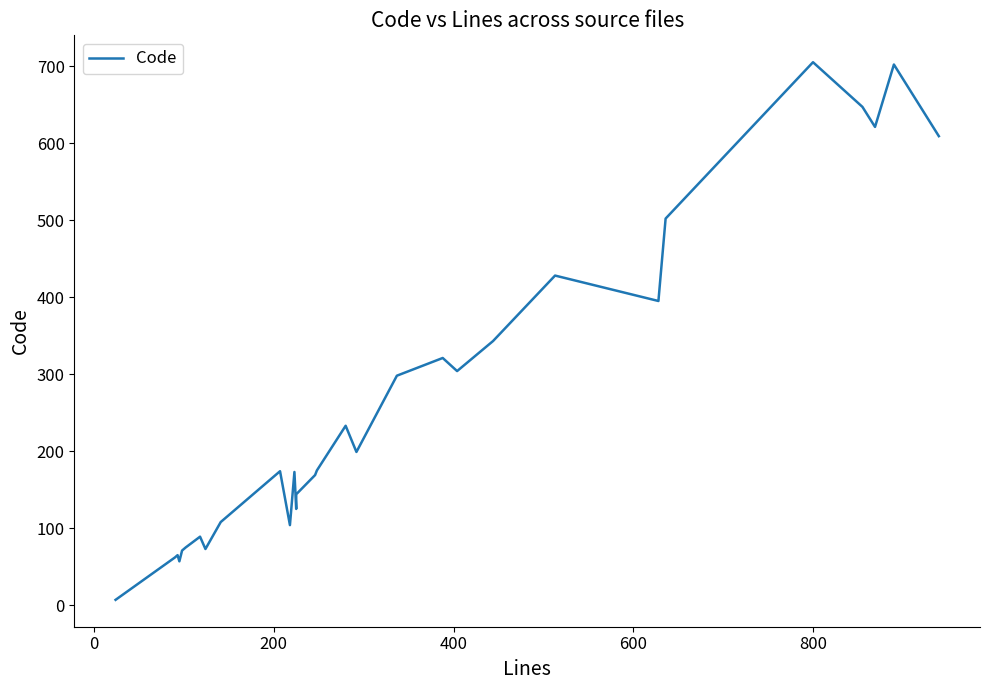

Reading left to right, extract all data points from this chart.

7	62	65	57	71	75	89	73	108	174	104	173	125	144	169	175	233	199	298	321	304	343	428	395	502	705	647	621	702	609